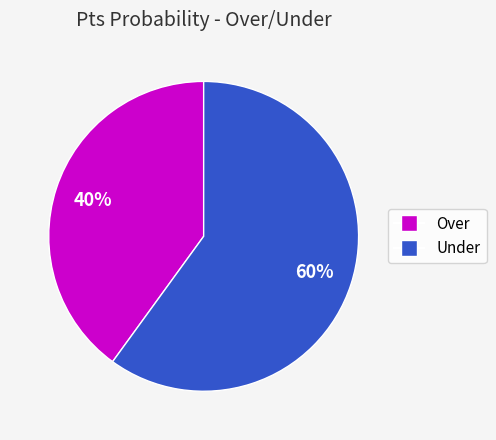

To the nearest percent, what is the average slice percentage?

50%